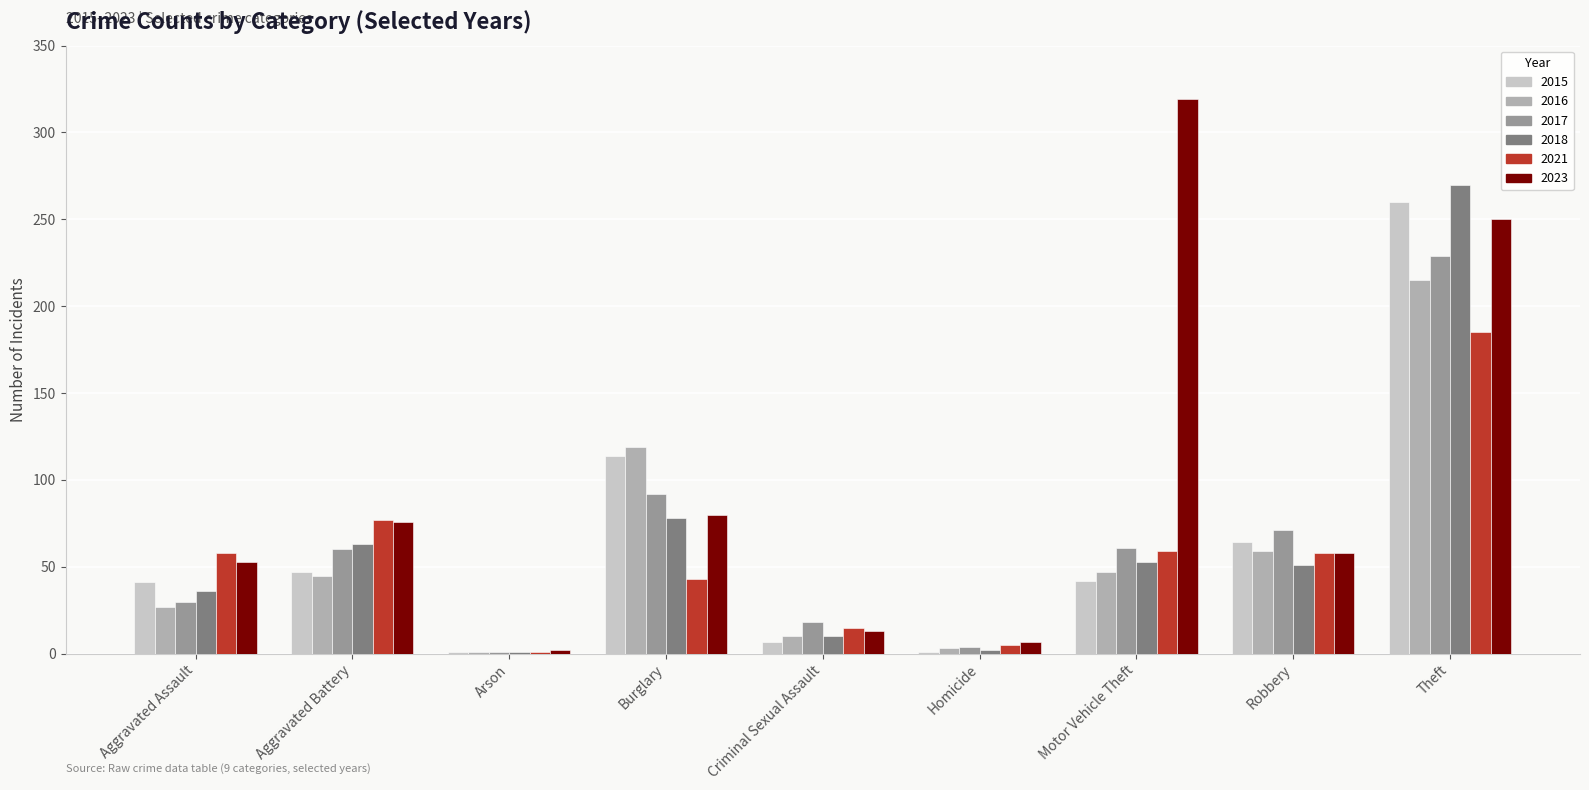

What is the sum of all 2016 values?

526